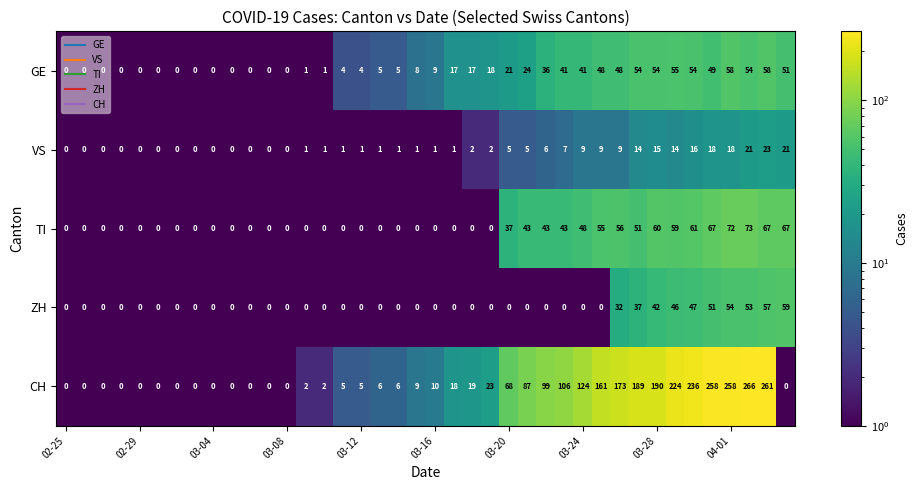

Rank the series by their maximum value, from lowest to highest.

VS, GE, ZH, TI, CH